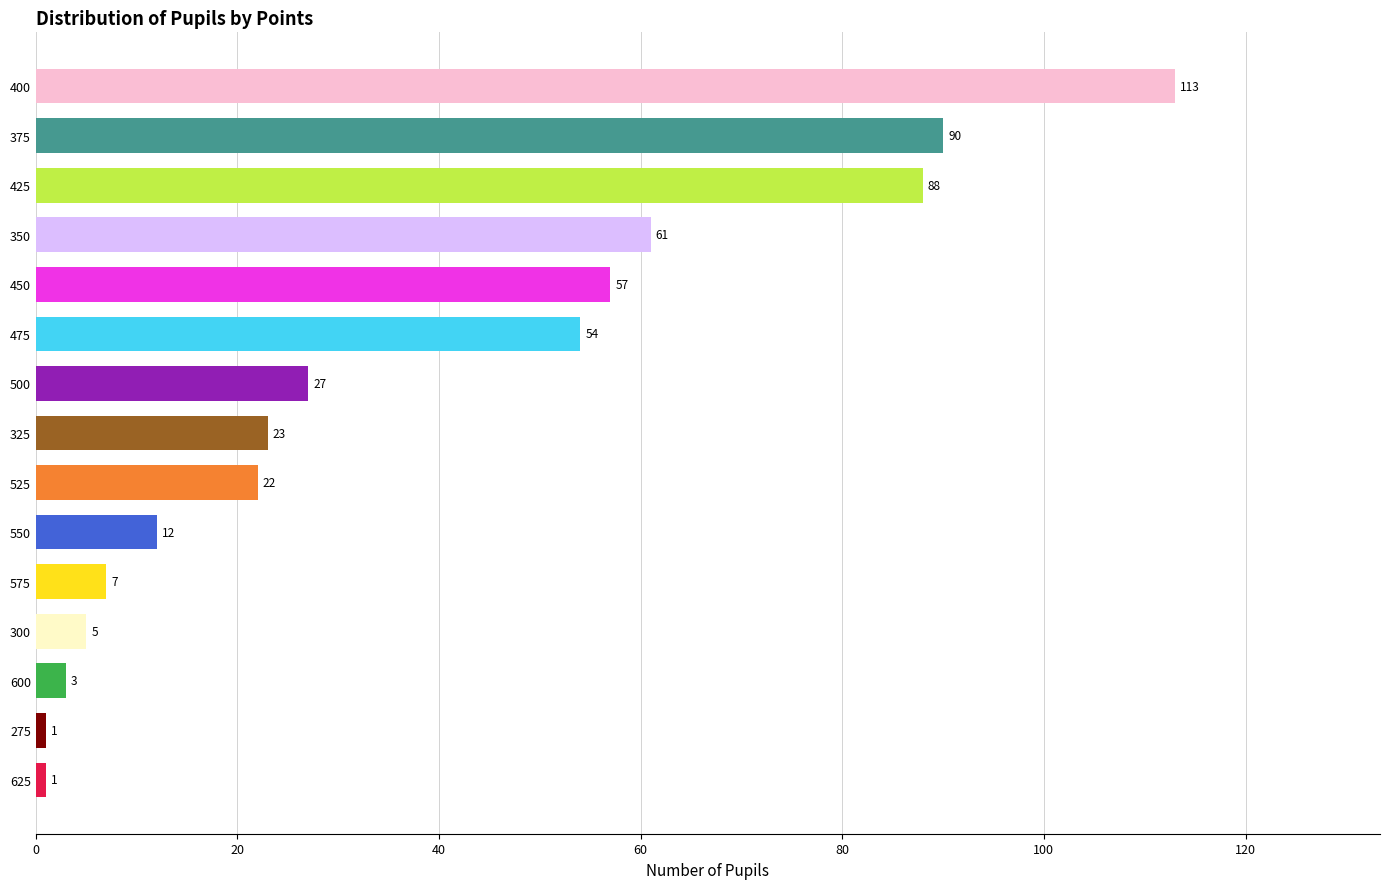

The chart shows a value of 153 at 400. True or false?

False